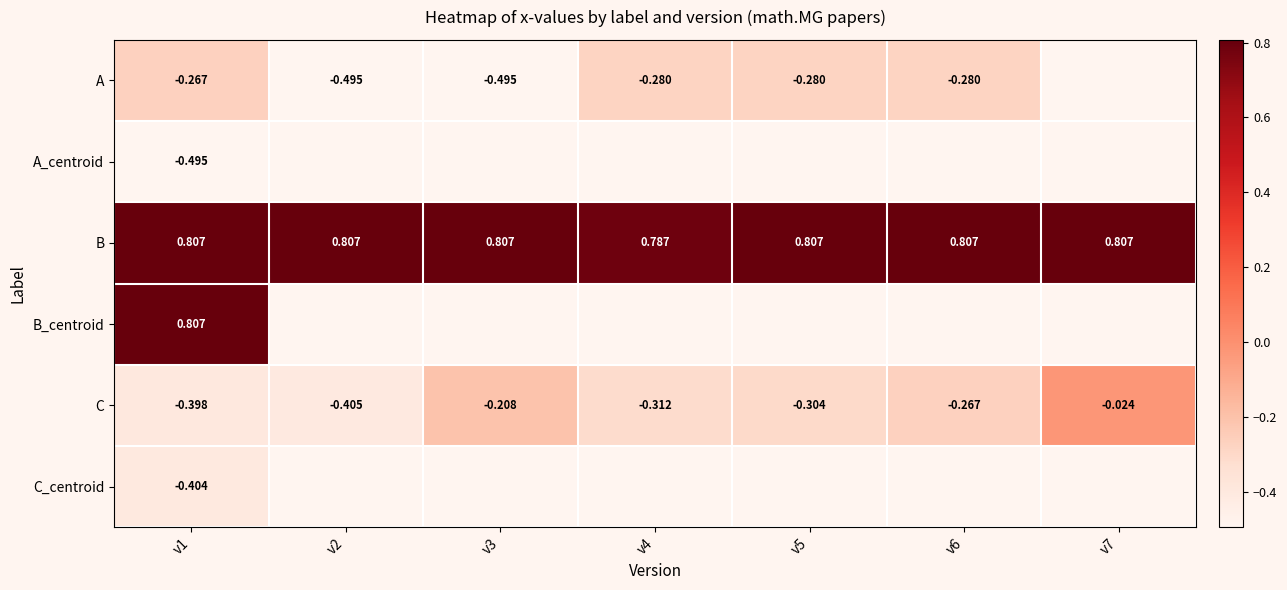

Is the value of A at v6 greater than the value of B at v6?

No